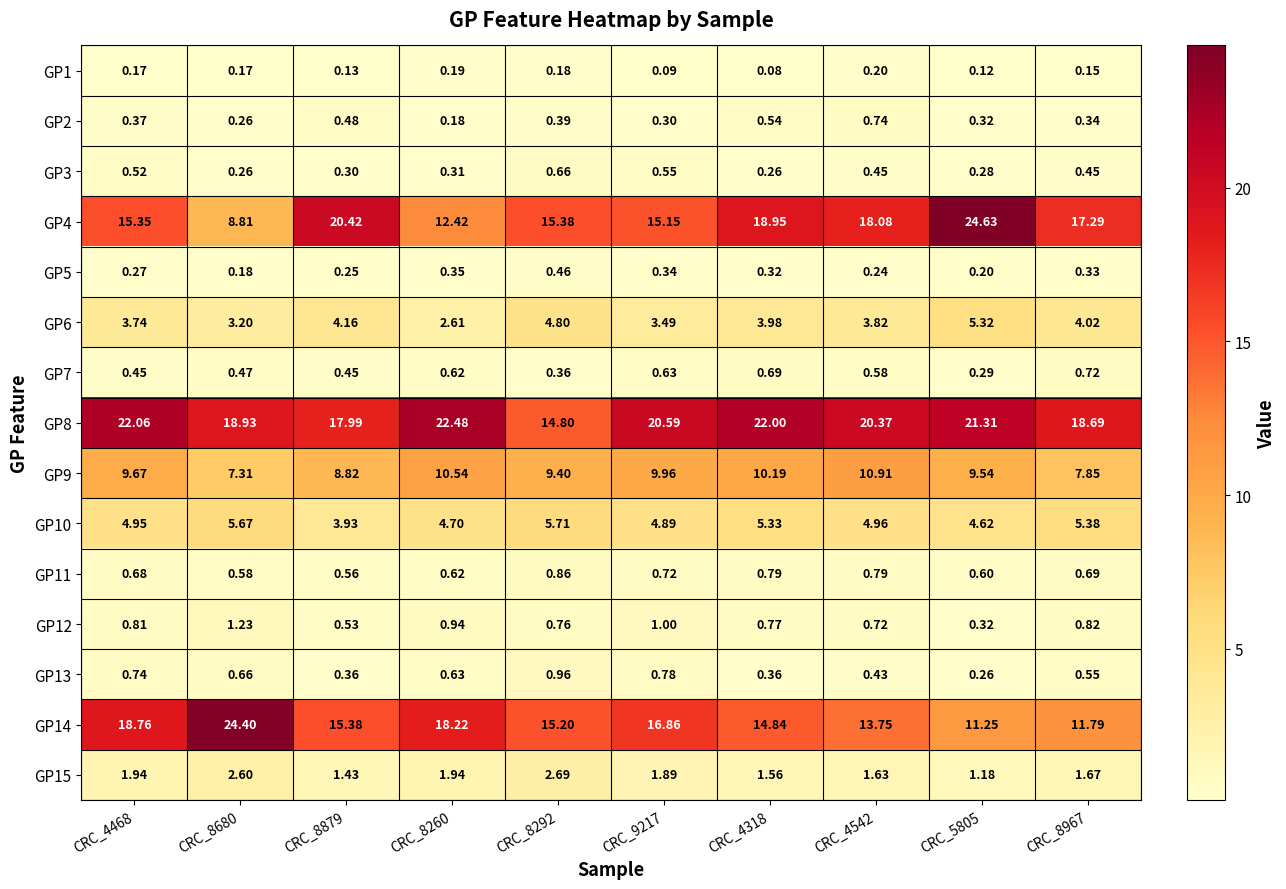

Is the value of GP8 at CRC_8680 greater than the value of GP9 at CRC_8967?

Yes